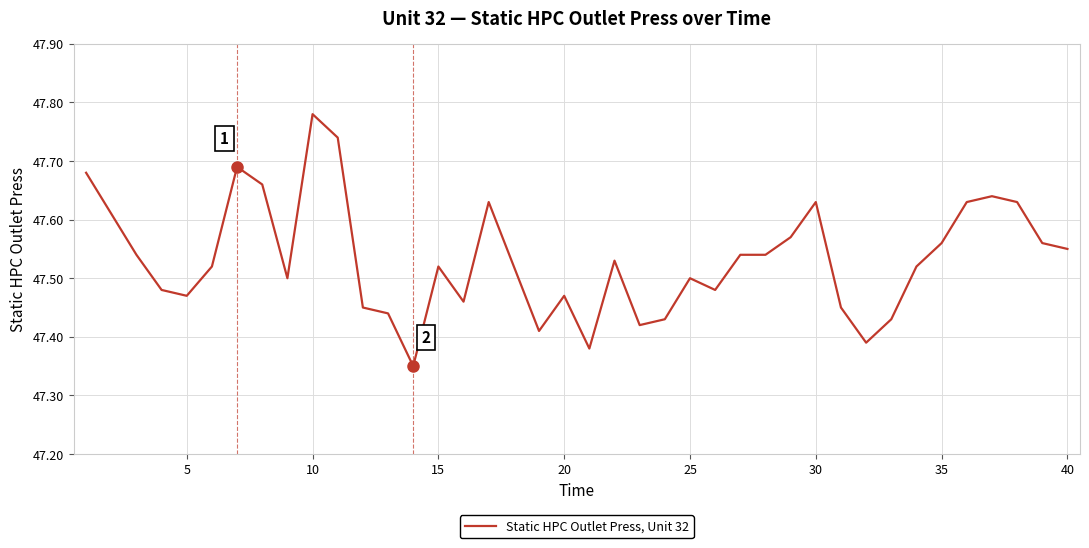

What is the difference between the maximum and minimum values?

0.4